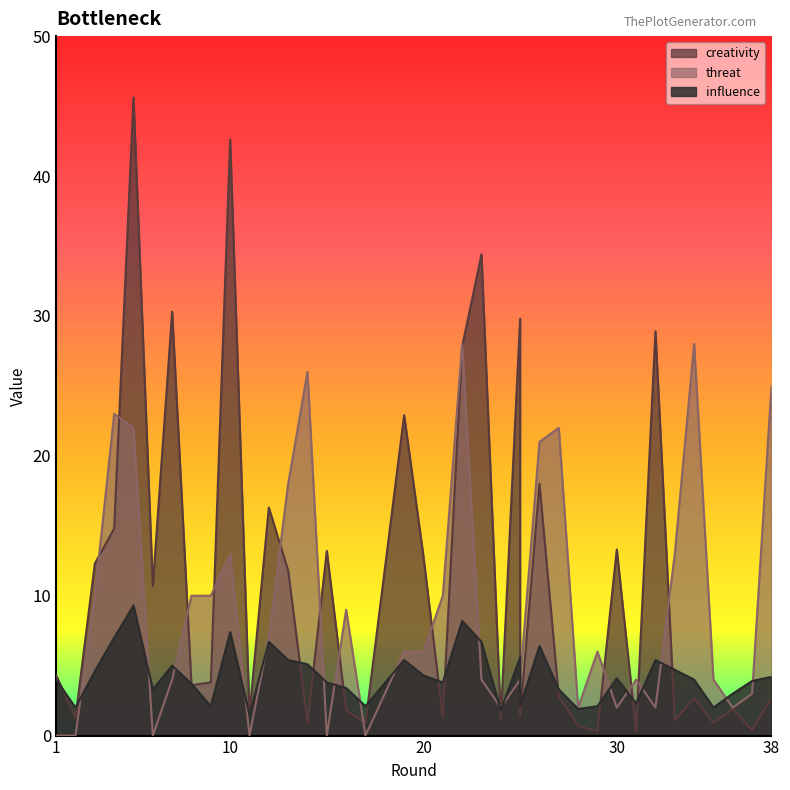

What is the sum of the influence values at 21 and 9?

5.9